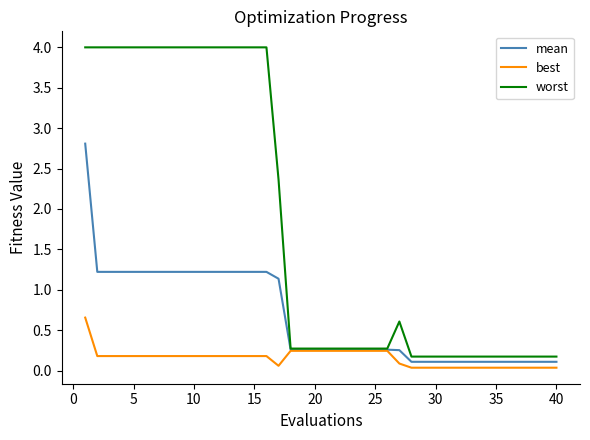

List the series in order of their overall mean, lowest first.

best, mean, worst